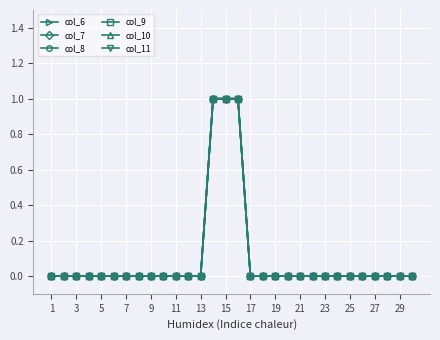

Does the chart have visible grid lines?

Yes